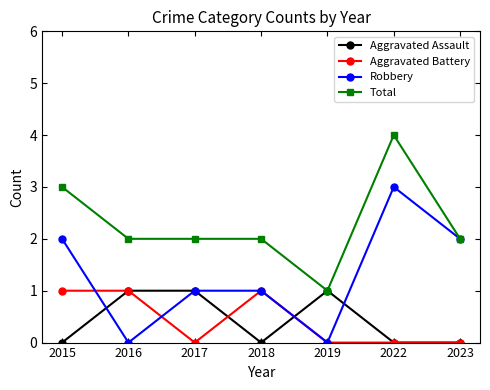

In Robbery, how many points are lower than both neighbors (excluding endpoints)?

2